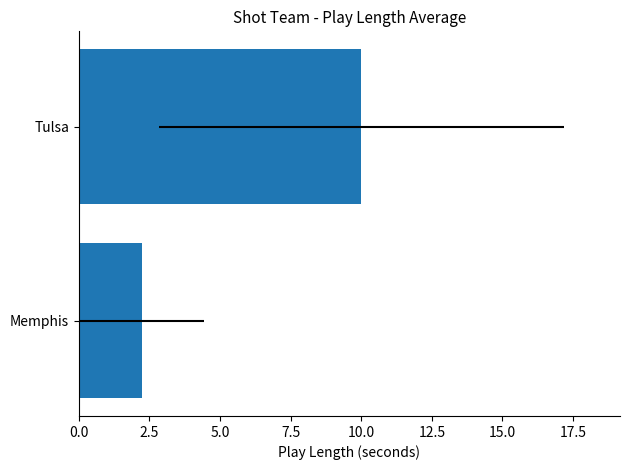

What is the maximum value shown in the chart?

10.0